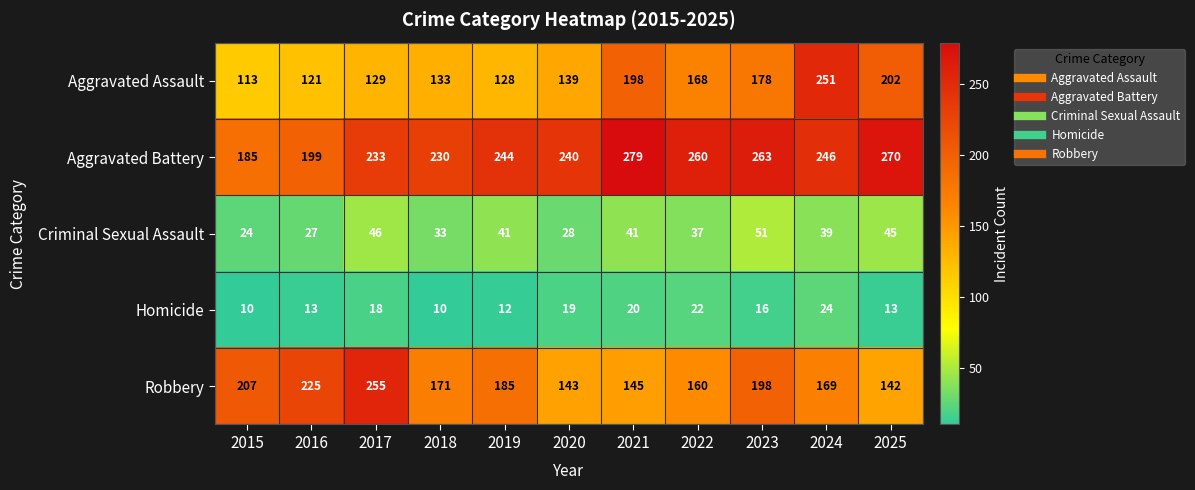

How many categories are shown in the chart?

11